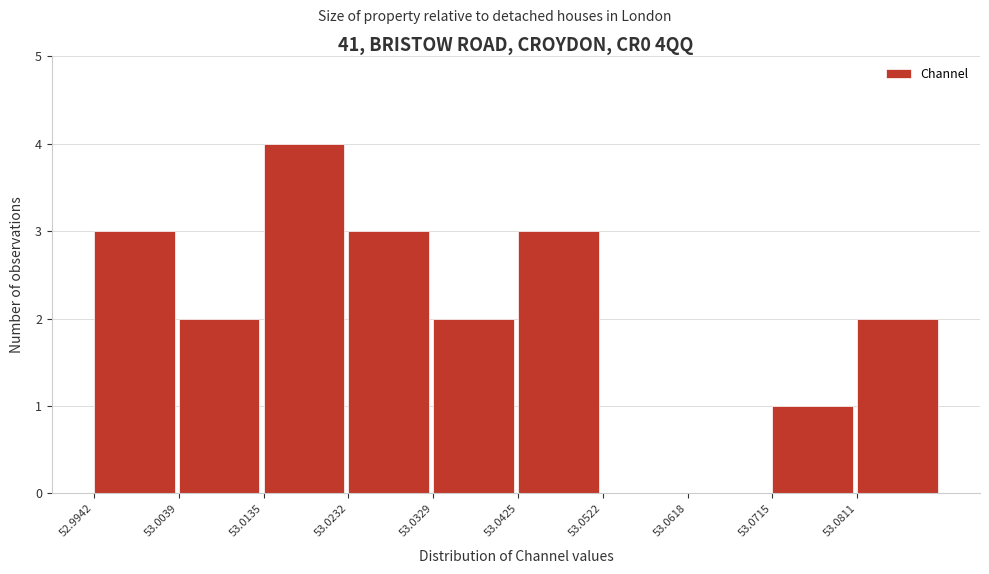

Reading left to right, list every bar in this chart as the range it spans on the x-axis followed by its height. Neither the bar edges nor the heights are printed on the chart, so give them approximately, as read against the axes.

52.994 to 53.004: 3
53.004 to 53.014: 2
53.014 to 53.023: 4
53.023 to 53.033: 3
53.033 to 53.043: 2
53.043 to 53.052: 3
53.052 to 53.062: 0
53.062 to 53.071: 0
53.071 to 53.081: 1
53.081 to 53.091: 2